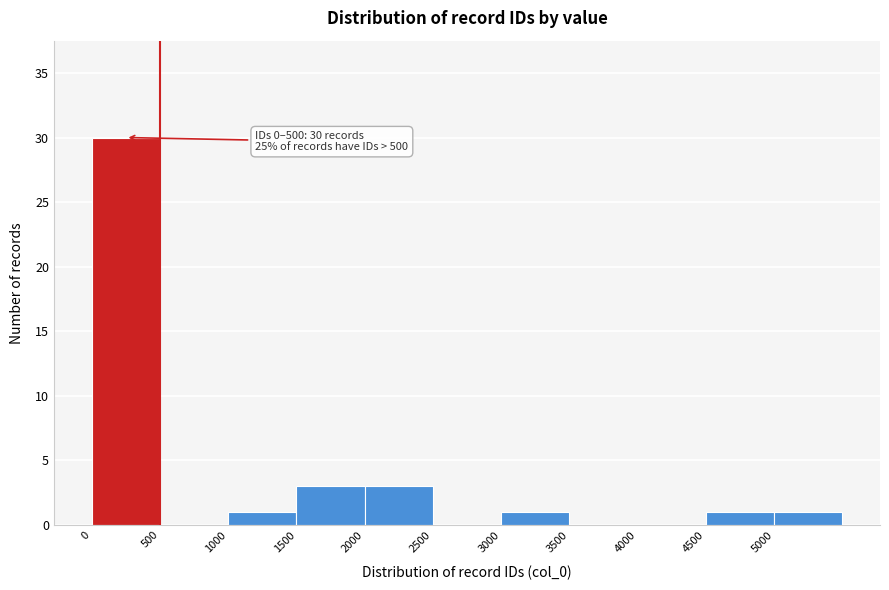

Over which range of the x-axis is the bar tallest?

0 to 500